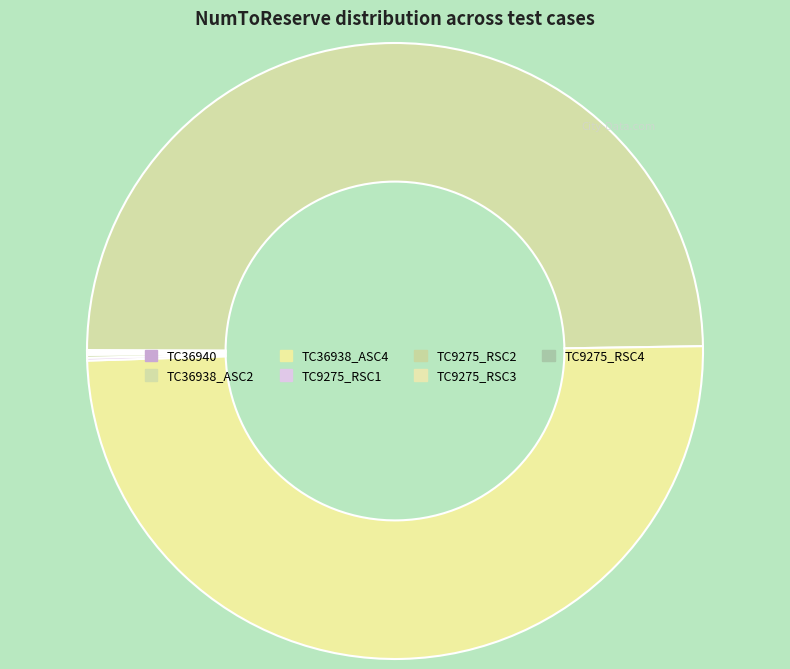

Which slice is the largest?

TC36938_ASC4